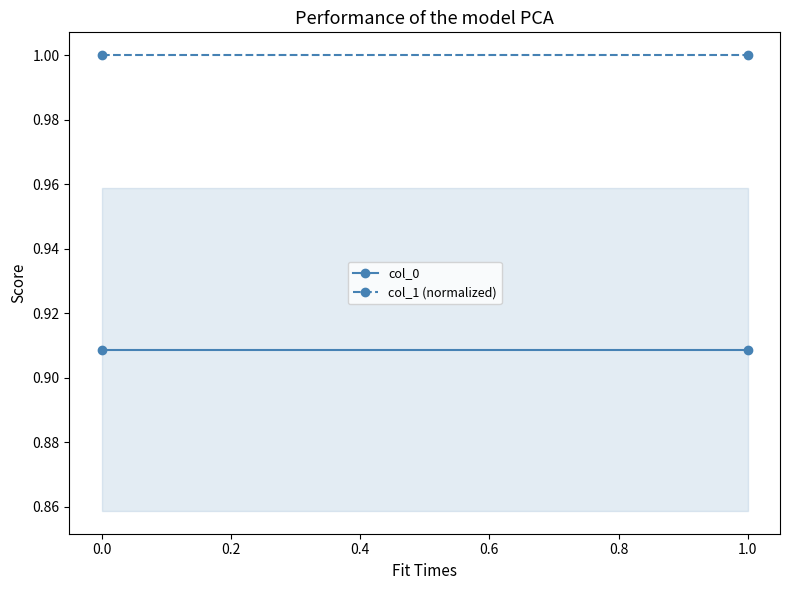

What is the minimum value for col_0?

0.9